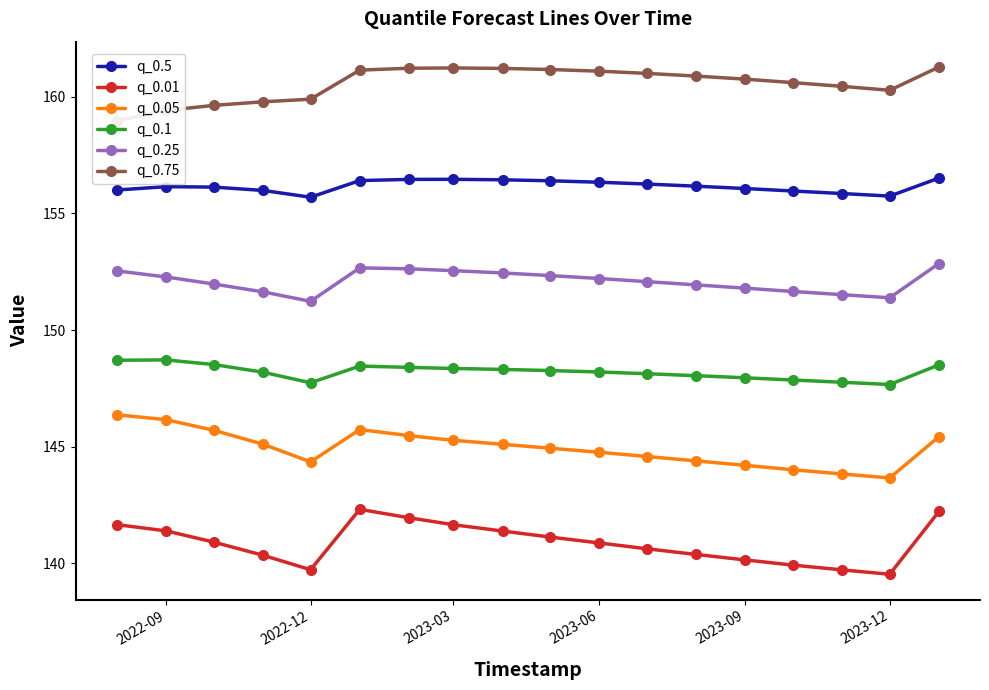

True or false: q_0.1 and q_0.05 cross at least once.

False